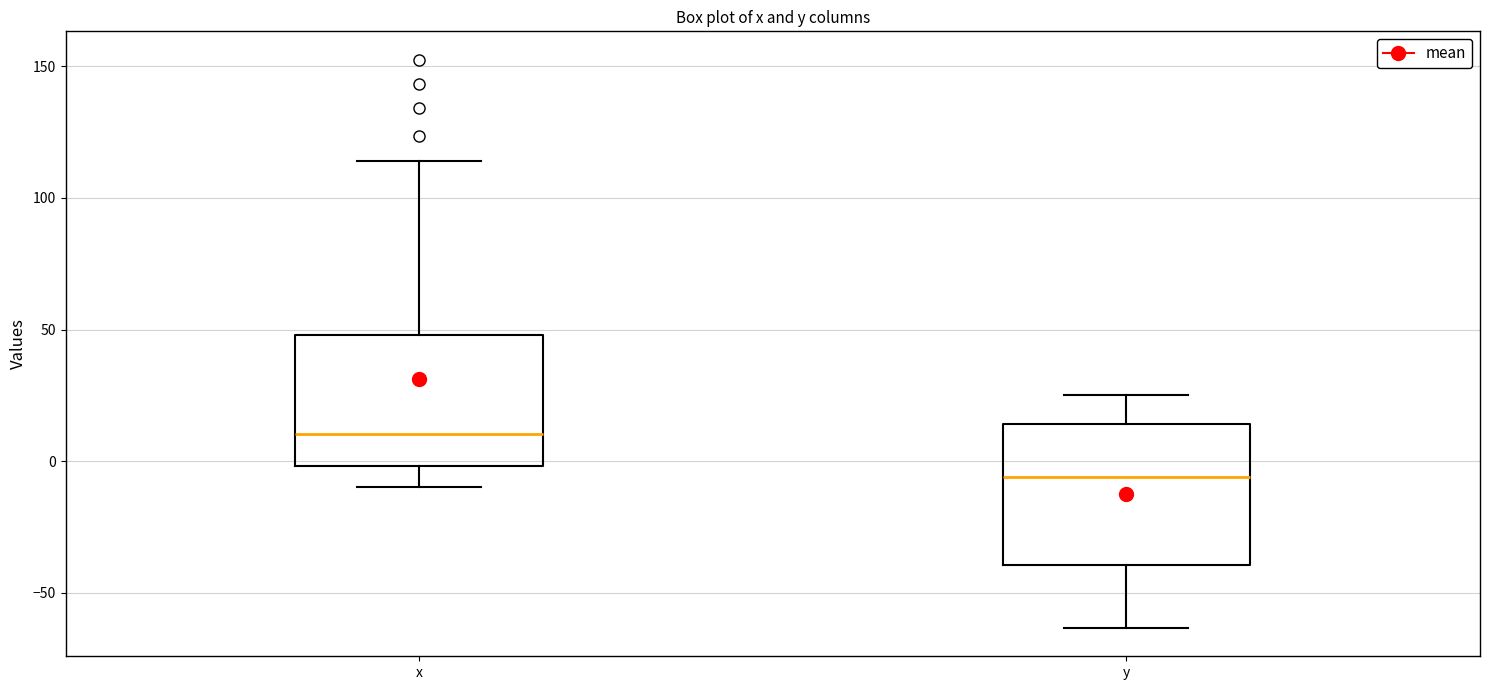

Reading left to right, transcribe this box plot: for each box, give where its median line is, the range the box spans, and where its two whiskers end, as read against the y-axis. The values are not printed on the chart, so give them approximately, as read against the axis.

x: median 10, box 0 to 50, whiskers -10 to 115
y: median -5, box -40 to 15, whiskers -65 to 25